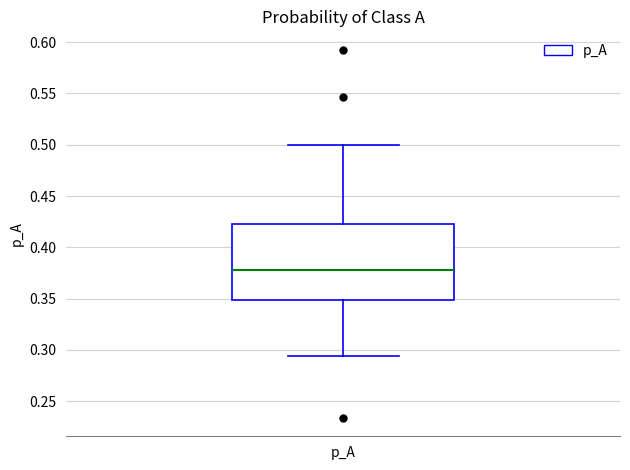

Read this box plot against the y-axis: the position of the median line, the range covered by the box, and the ends of both whiskers. The values are not printed on the chart, so give them approximately, as read against the axis.

median 0.380, box 0.350 to 0.425, whiskers 0.295 to 0.500